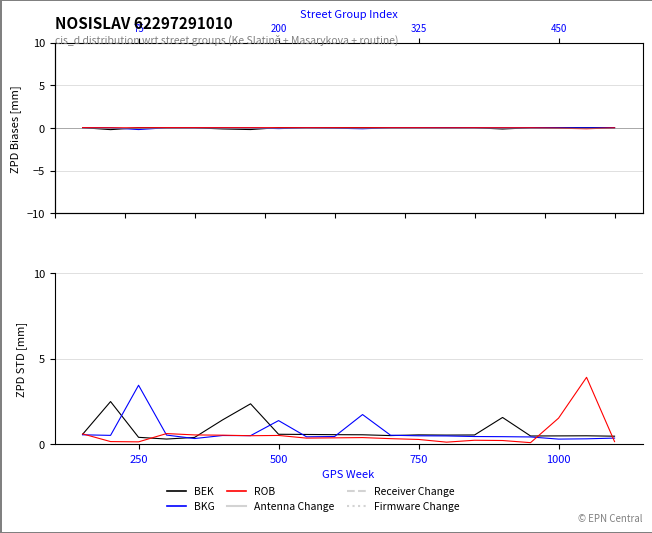

Which series ends up on top after the final intersection of ROB and BEK?

BEK